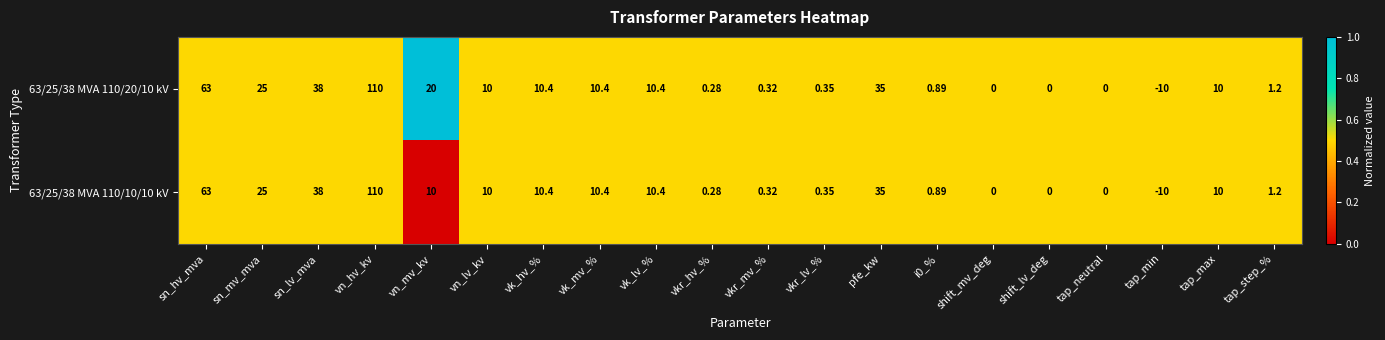

Which label corresponds to the largest value in the chart?

vn_hv_kv